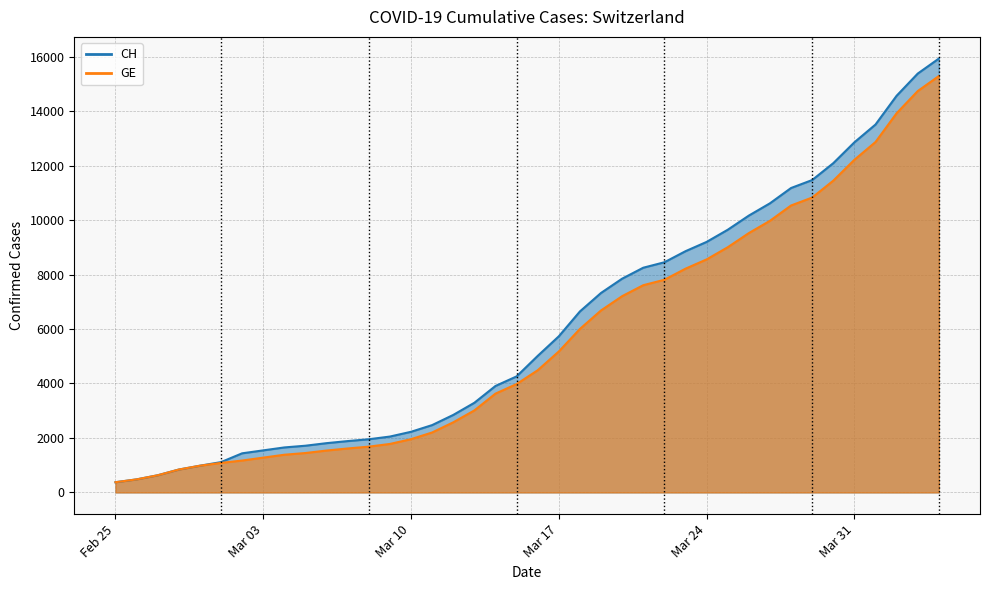

True or false: CH and GE cross at least once.

False